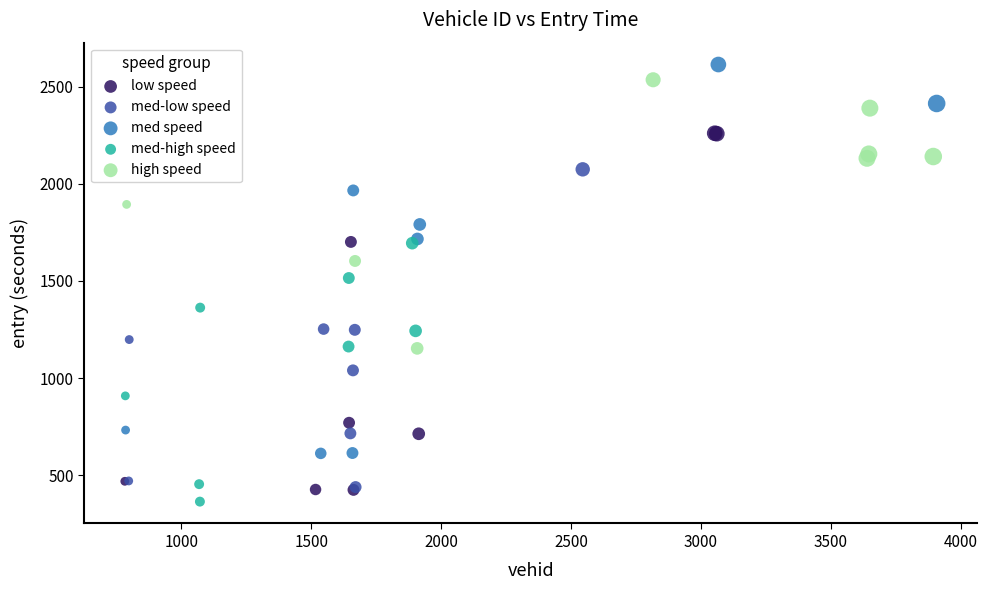

Which series contains the highest Y value?

med speed